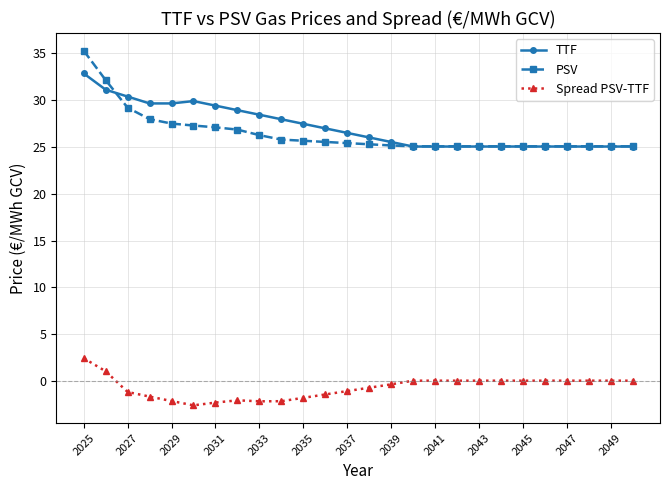

List the series in order of their peak value, lowest first.

Spread PSV-TTF, TTF, PSV